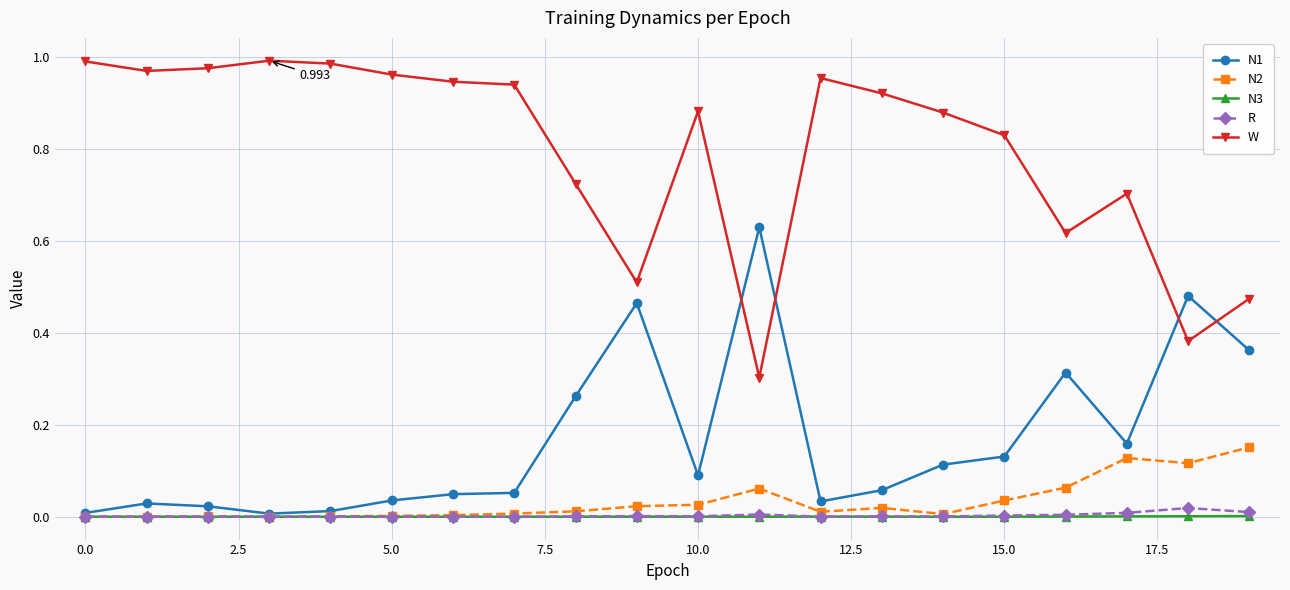

List the series in order of their peak value, highest first.

W, N1, N2, R, N3